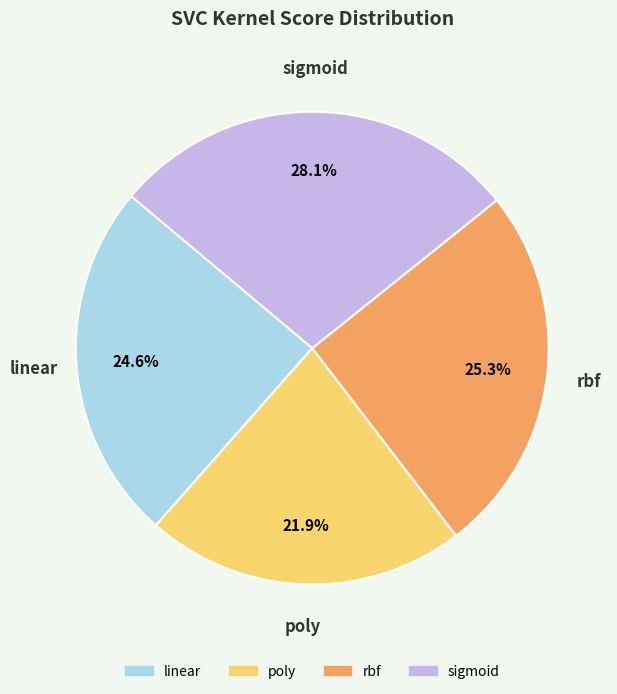

To the nearest percent, what percentage of the pie is linear?

25%